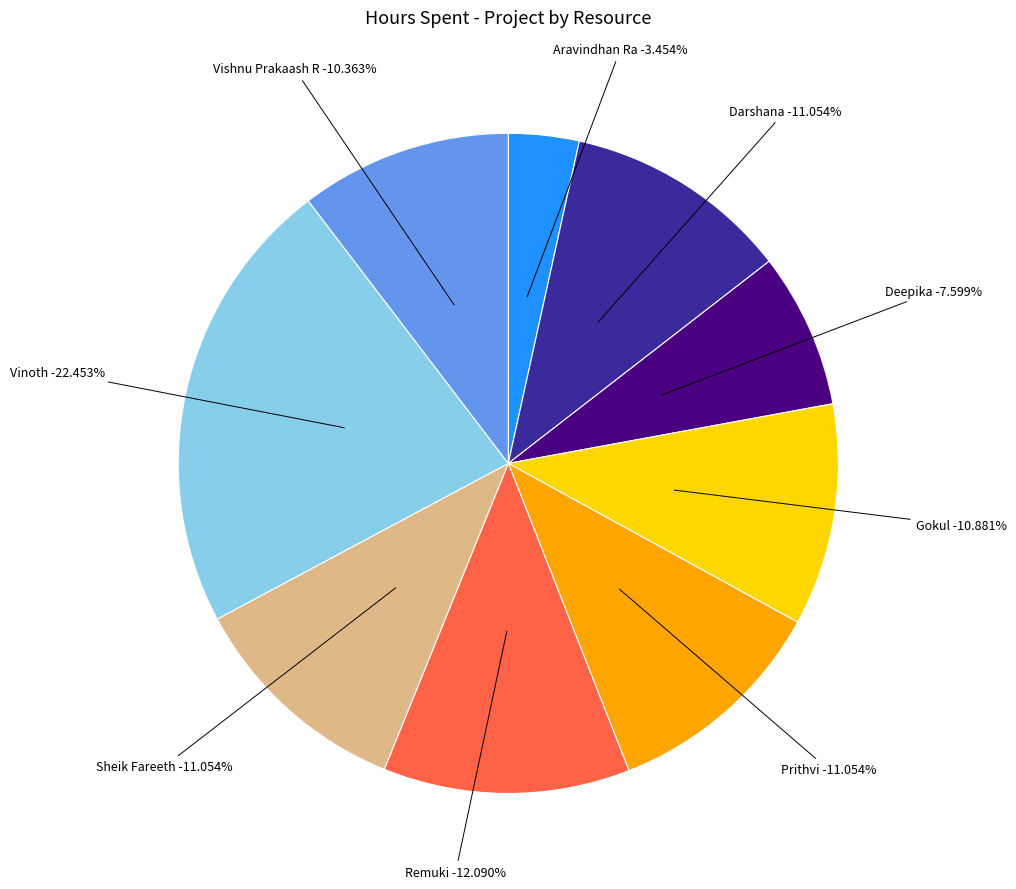

What percentage is the Prithvi slice, to the nearest percent?

11%